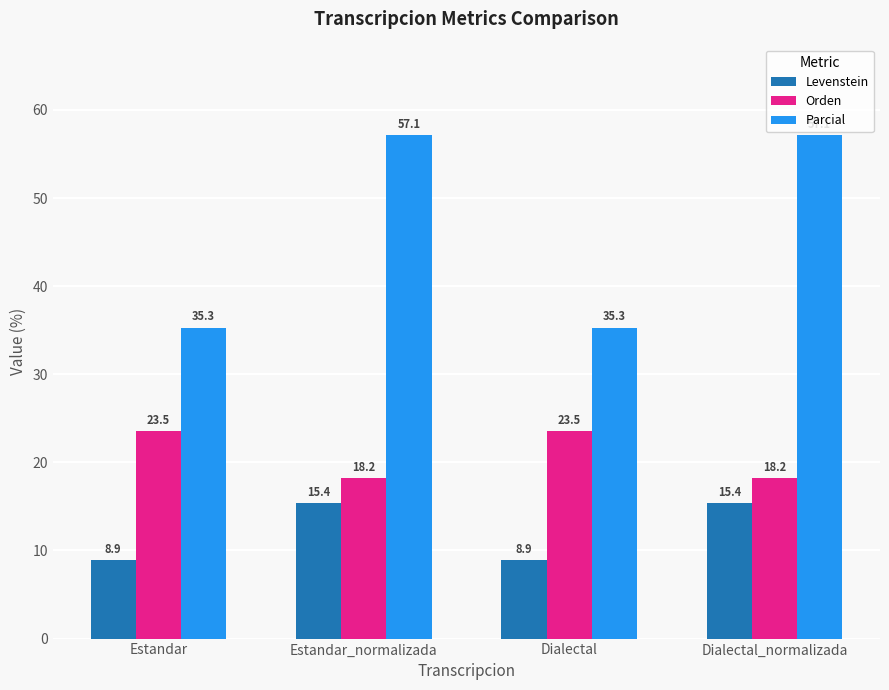

How many categories are shown in the chart?

4